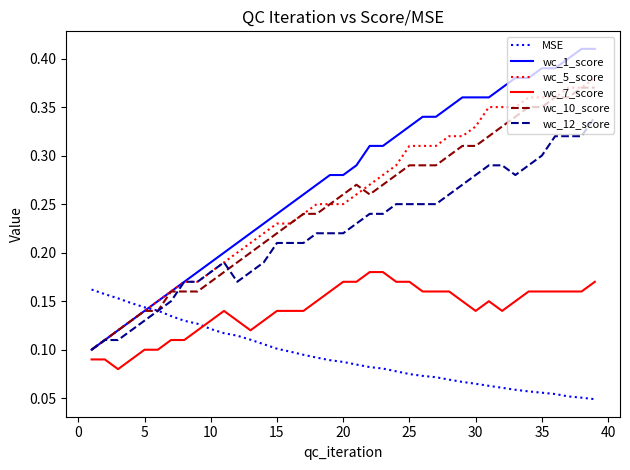

True or false: wc_7_score and MSE intersect in this chart.

True